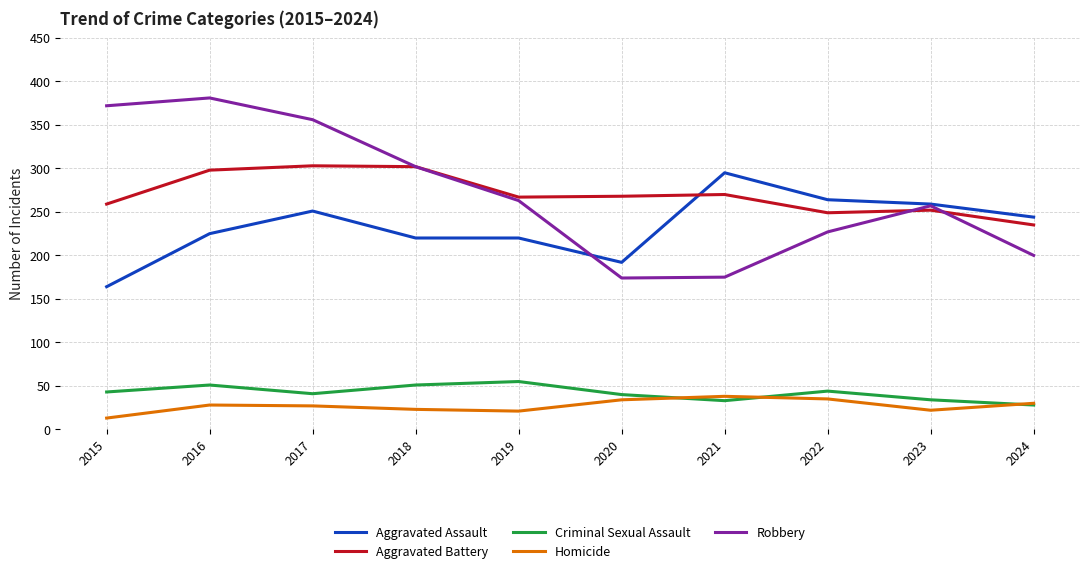

How many interior local valleys does the Homicide series have?

2